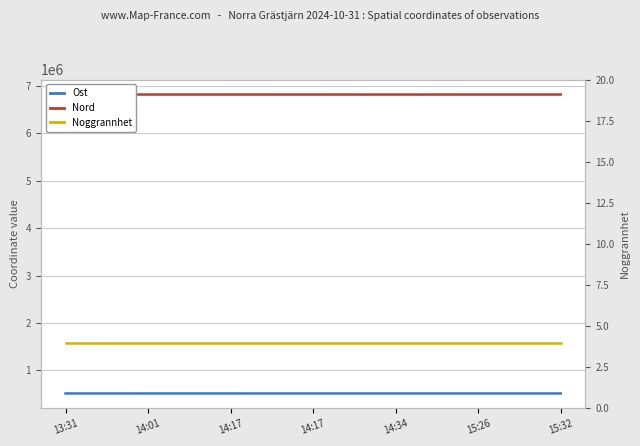

What is the sum of the Nord values at 14:17 and 14:34?

13643952